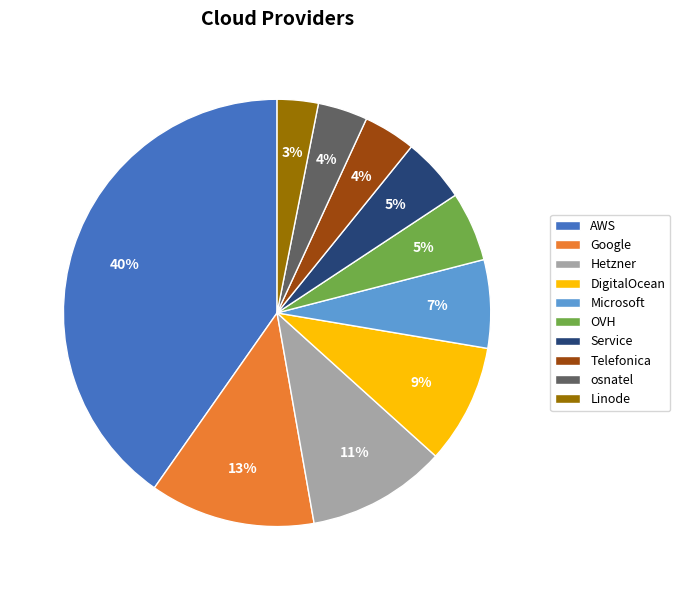

To the nearest percent, what is the average slice percentage?

10%